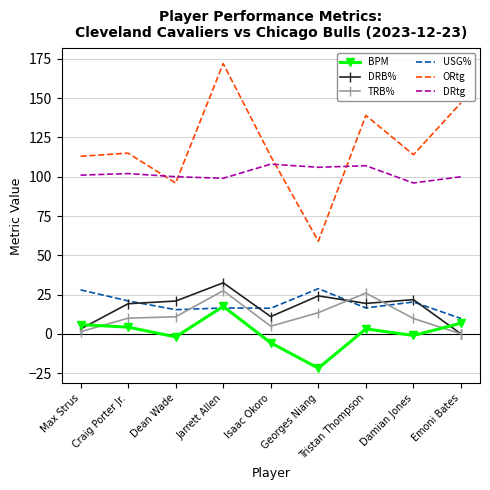

At which label does BPM first exceed 3?

Max Strus